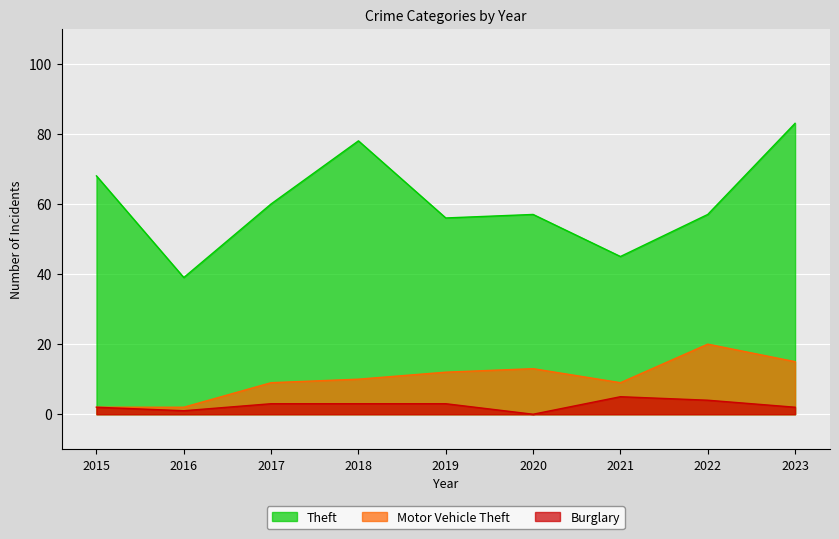

The Motor Vehicle Theft series shows 8 at 2020. True or false?

False